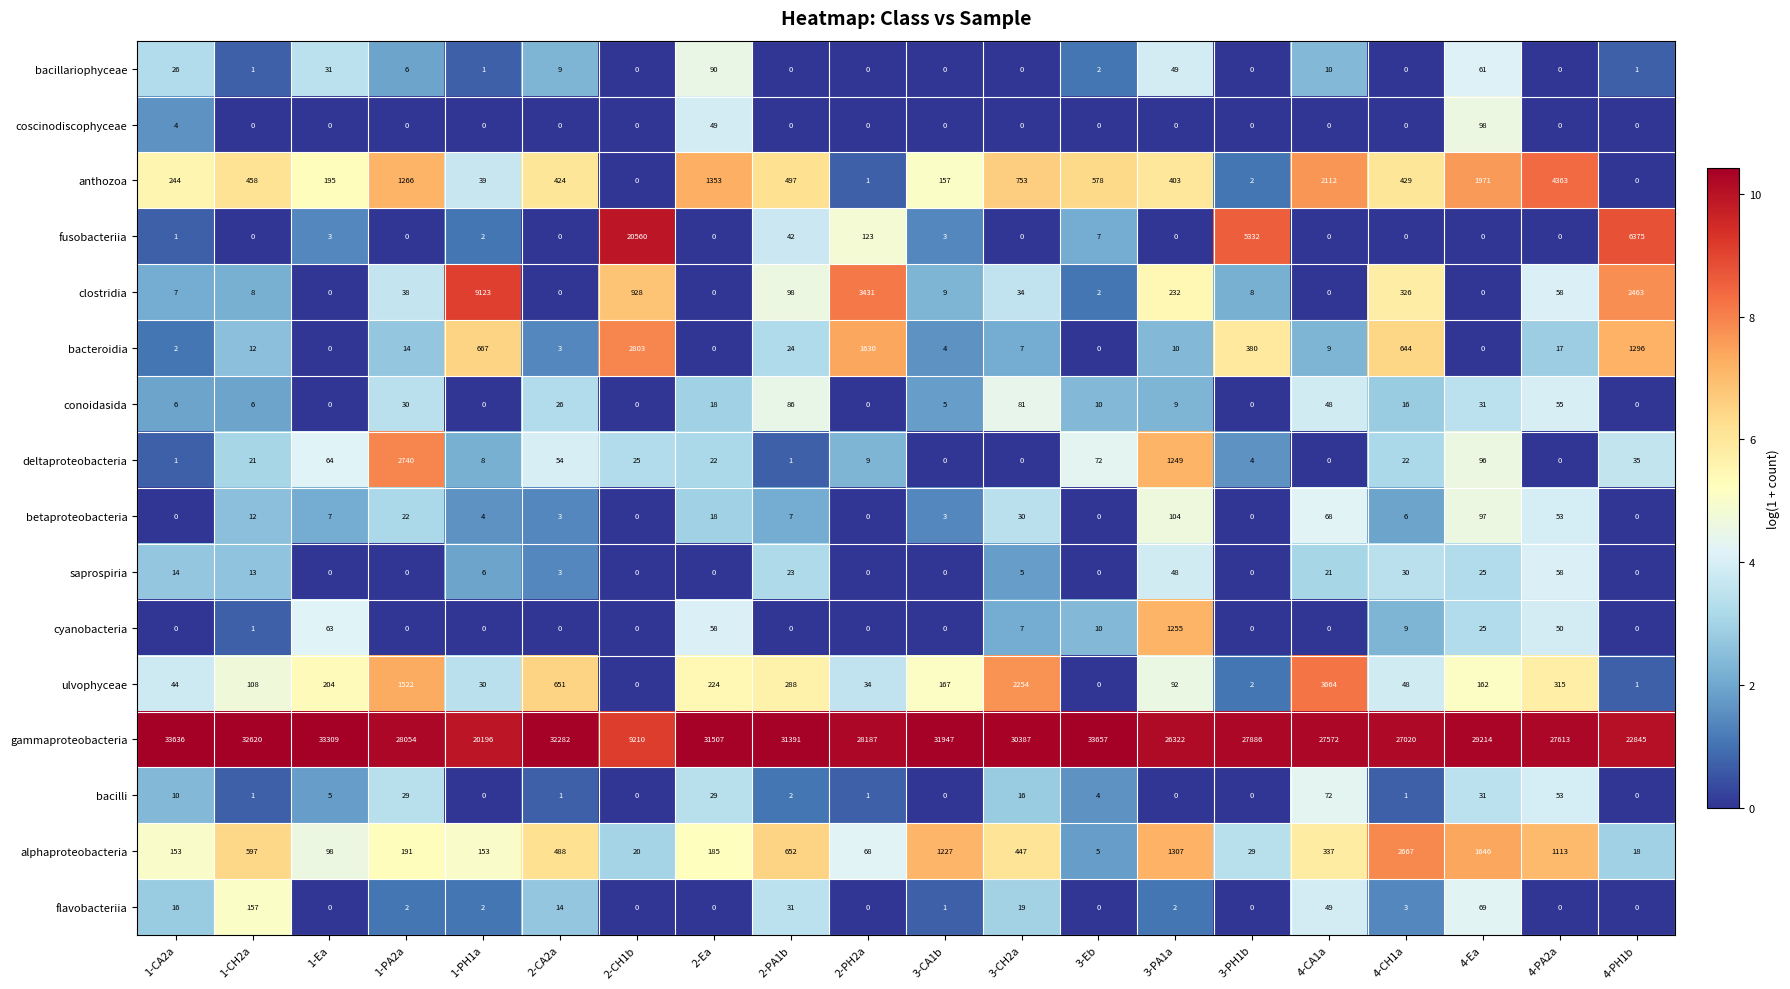

Rank the series by their maximum value, from lowest to highest.

saprospiria, bacilli, conoidasida, bacillariophyceae, coscinodiscophyceae, betaproteobacteria, flavobacteriia, cyanobacteria, alphaproteobacteria, deltaproteobacteria, bacteroidia, ulvophyceae, anthozoa, clostridia, fusobacteriia, gammaproteobacteria